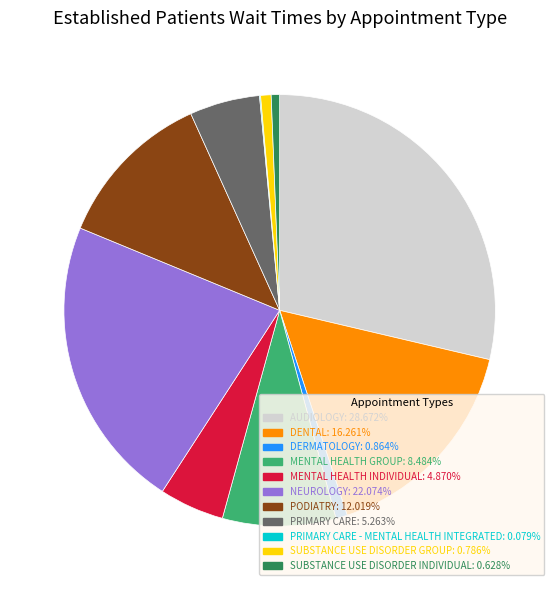

Is there any slice that represents more than half of the pie?

No